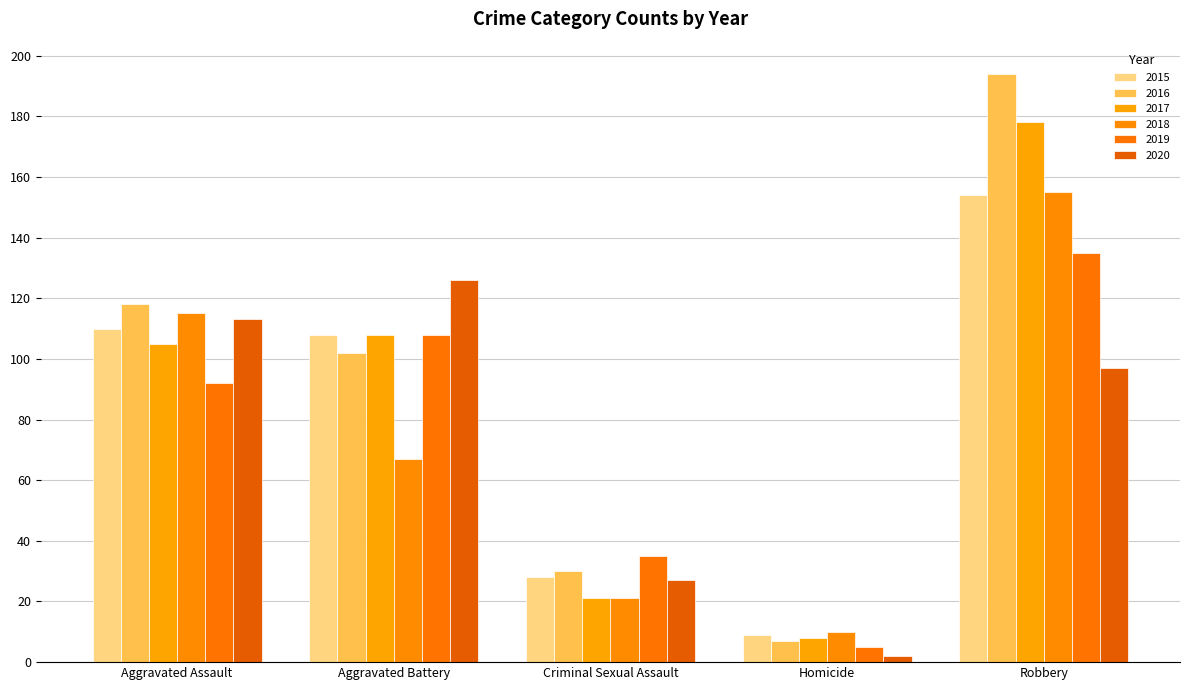

What position from the right is Aggravated Assault?

5